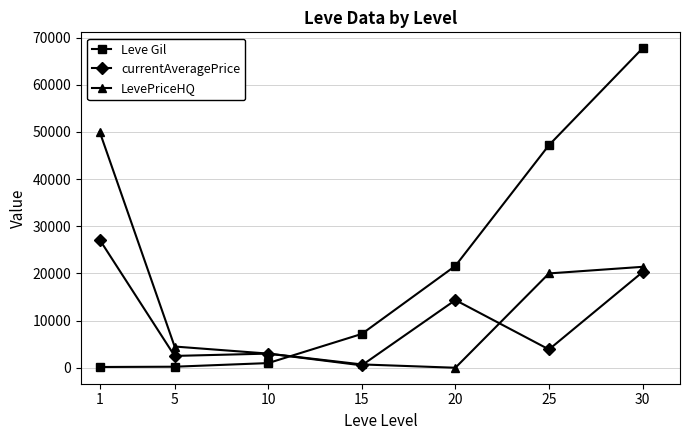

Does the chart have visible grid lines?

Yes